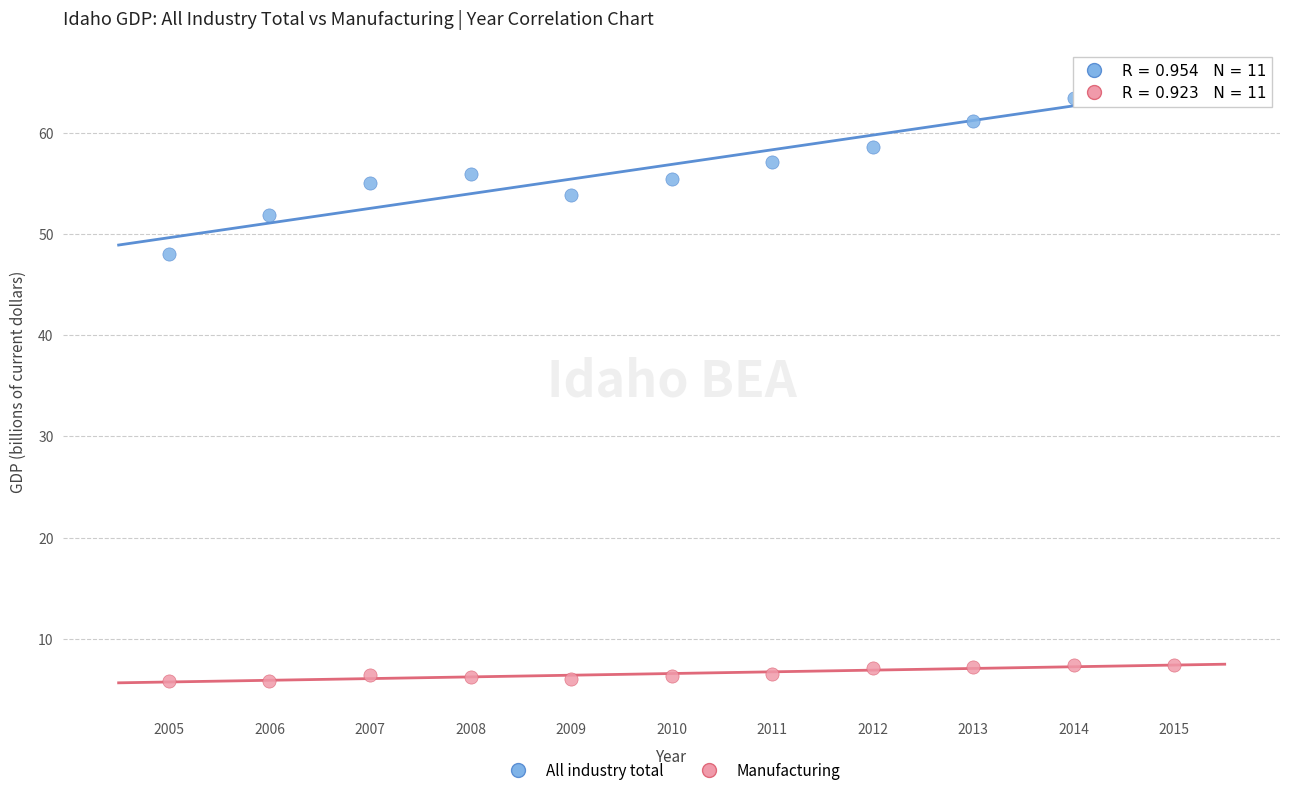

Which series reaches the maximum Y coordinate?

All industry total